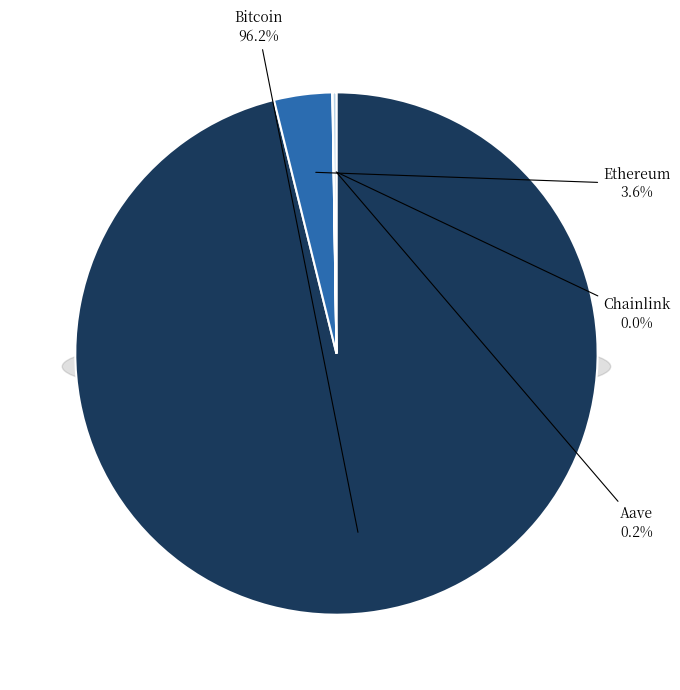

Which category has the biggest portion of the pie?

Bitcoin